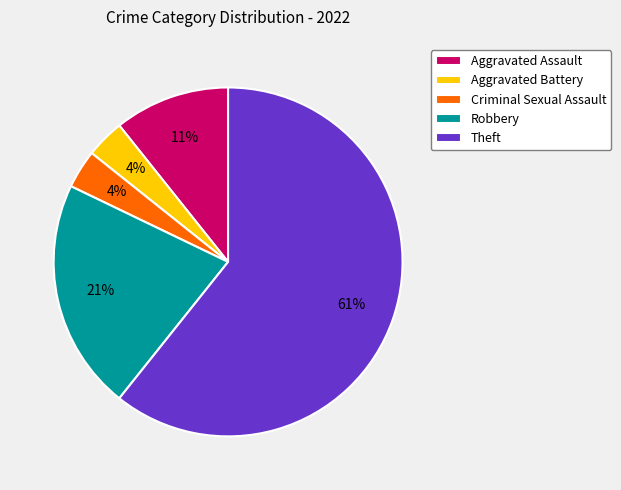

Is Robbery the majority of the pie?

No